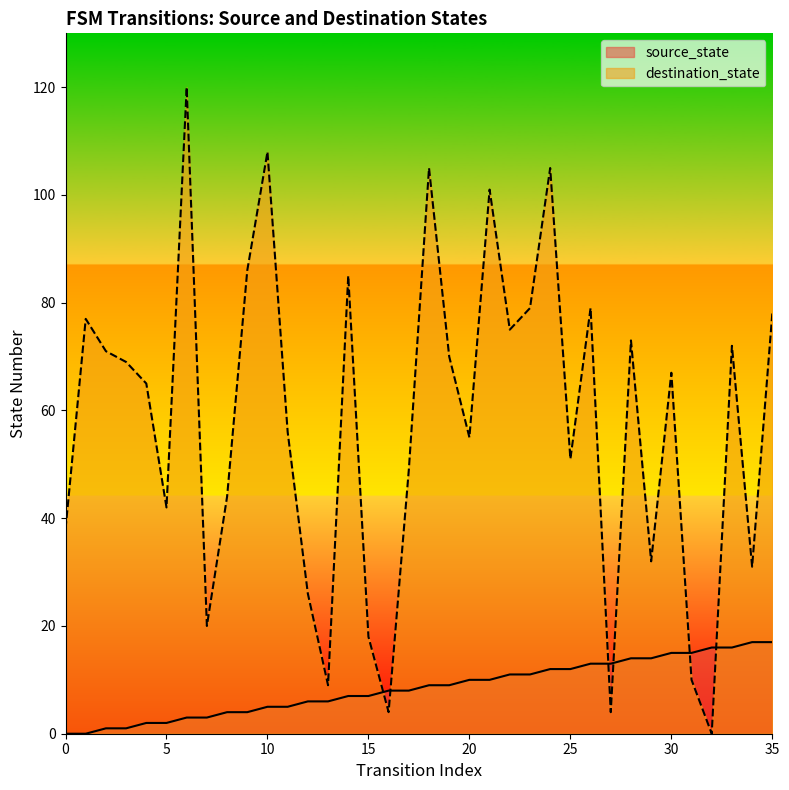

At how many categories does at least one series exceed 3?

36